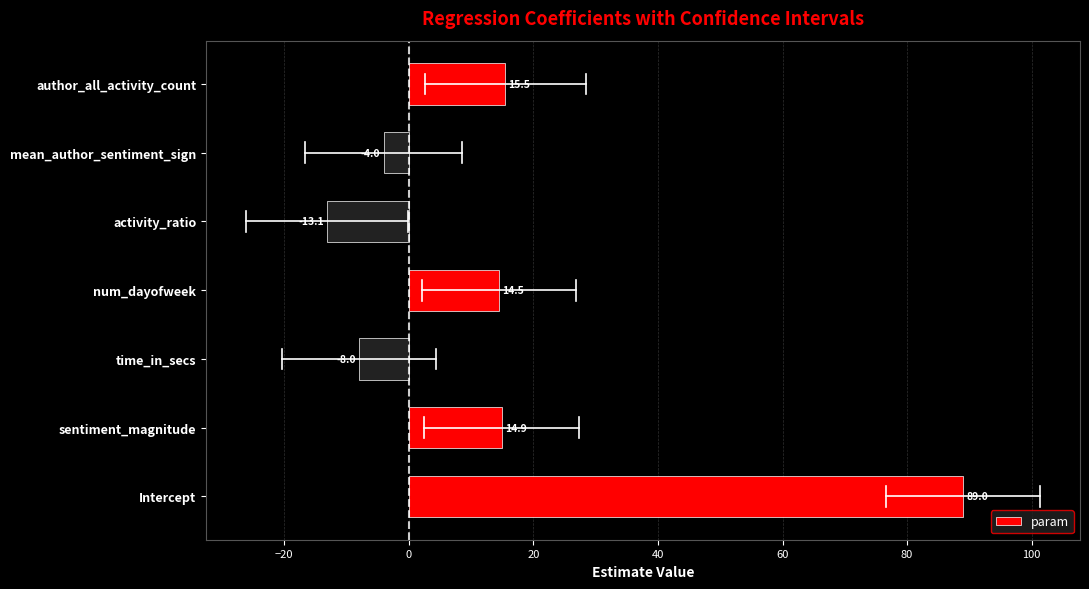

What is the minimum value shown in the chart?

-13.1